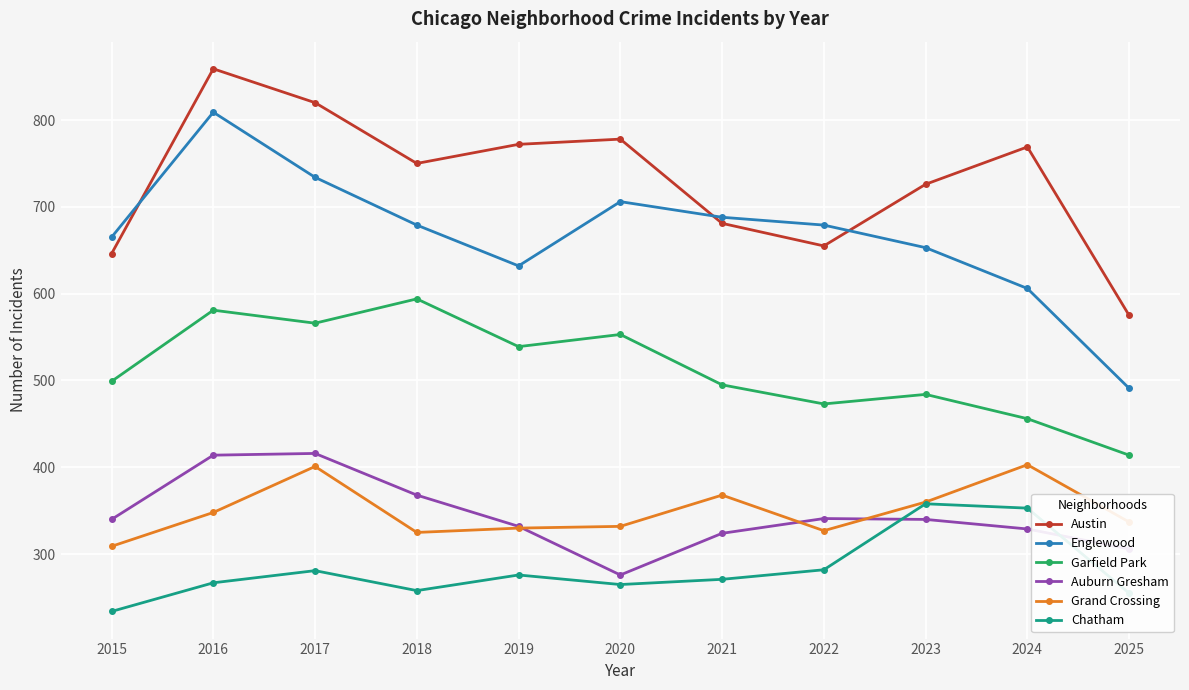

The value of Garfield Park at 2017 is 566. True or false?

True